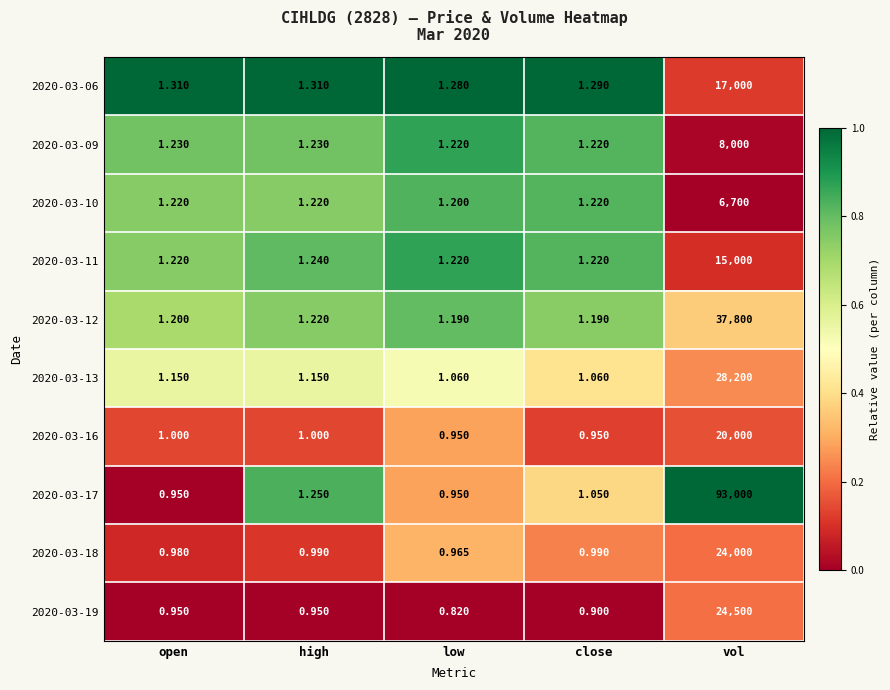

How many distinct data groups are displayed?

10